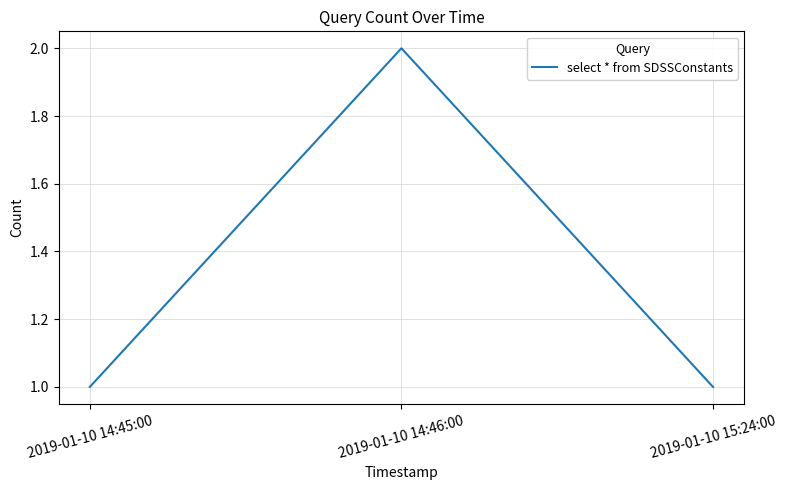

What position from the right is 2019-01-10 15:24:00?

1